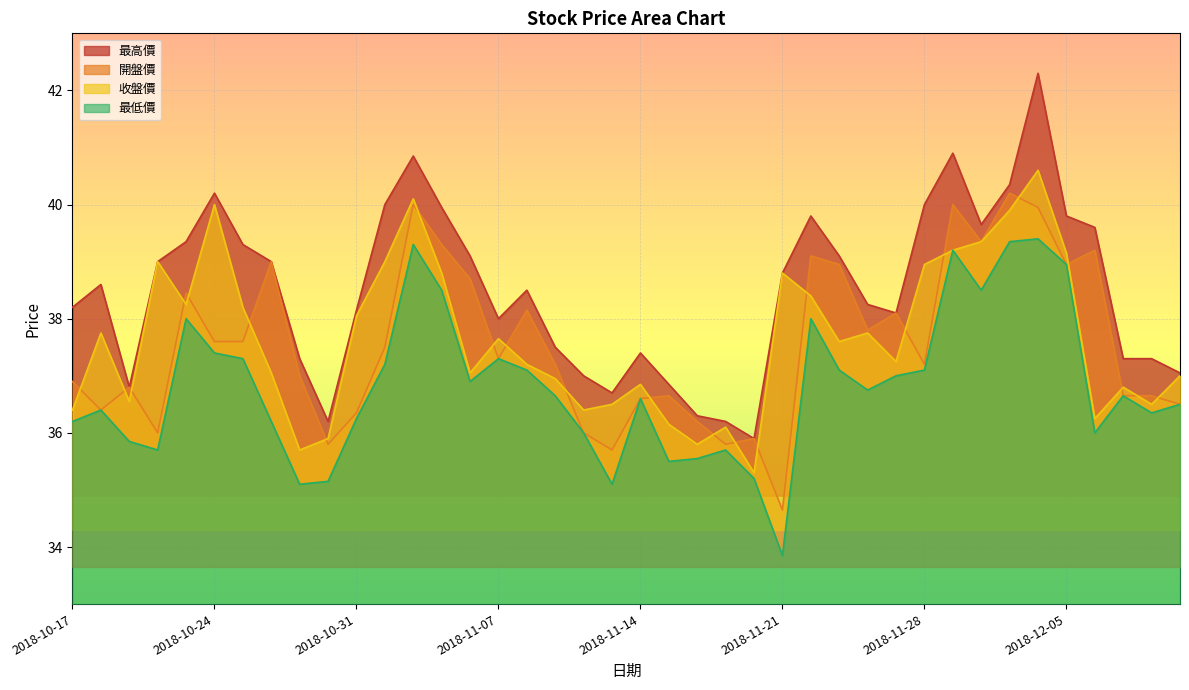

True or false: 最低價 and 最高價 intersect in this chart.

False